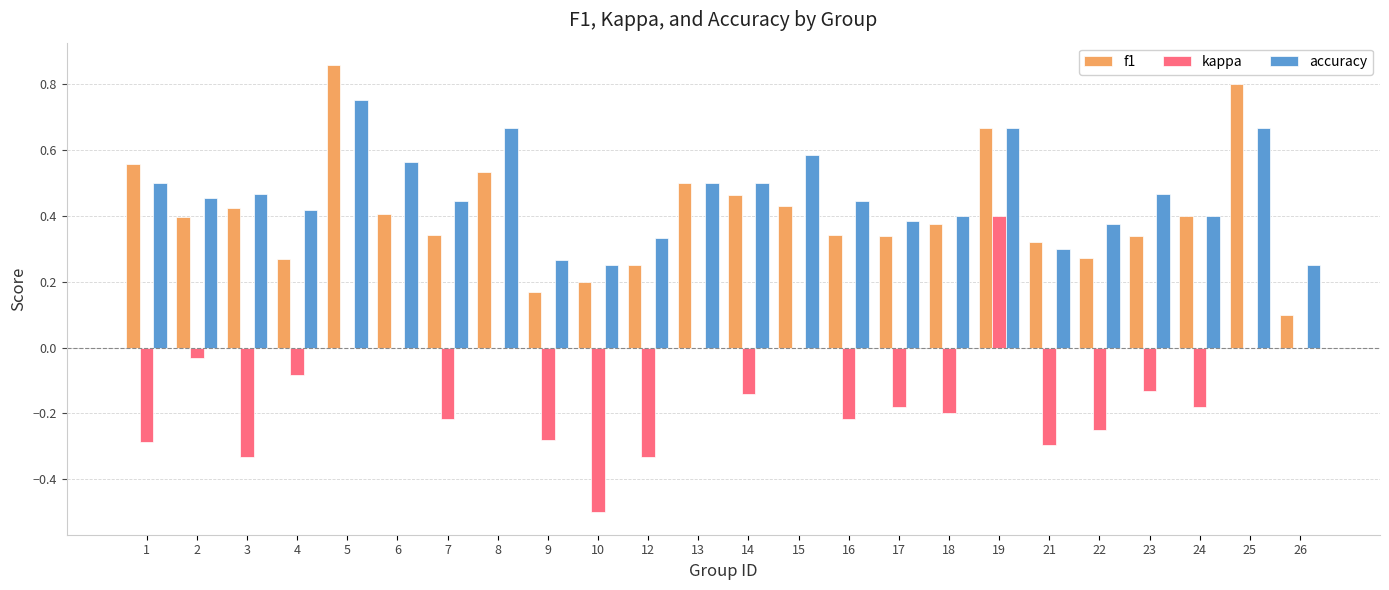

Between 12 and 18, which series saw the biggest shift?

kappa